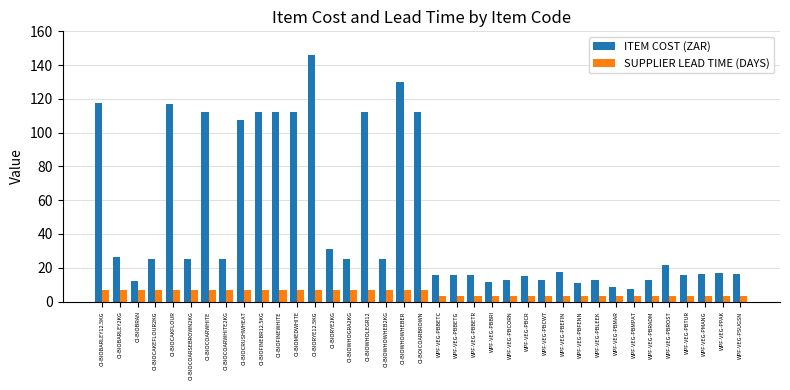

What is the maximum value shown in the chart?

145.9